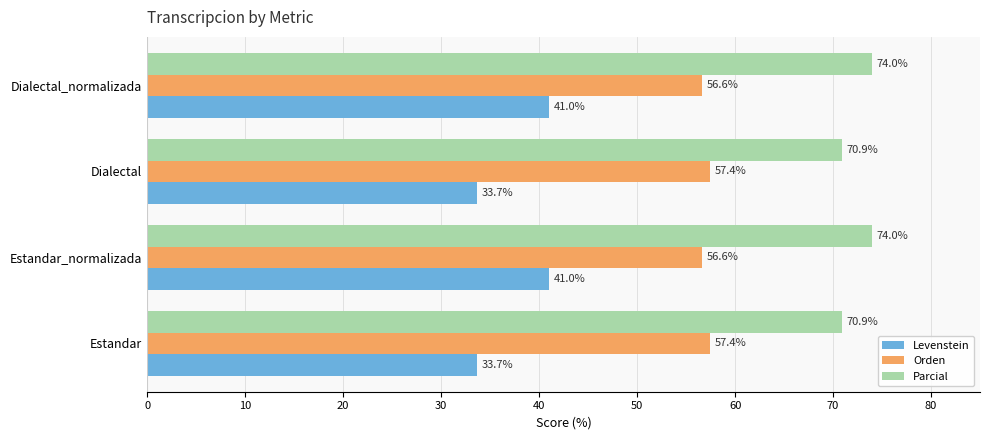

True or false: Levenstein has a value of 41.0 at Dialectal_normalizada.

True